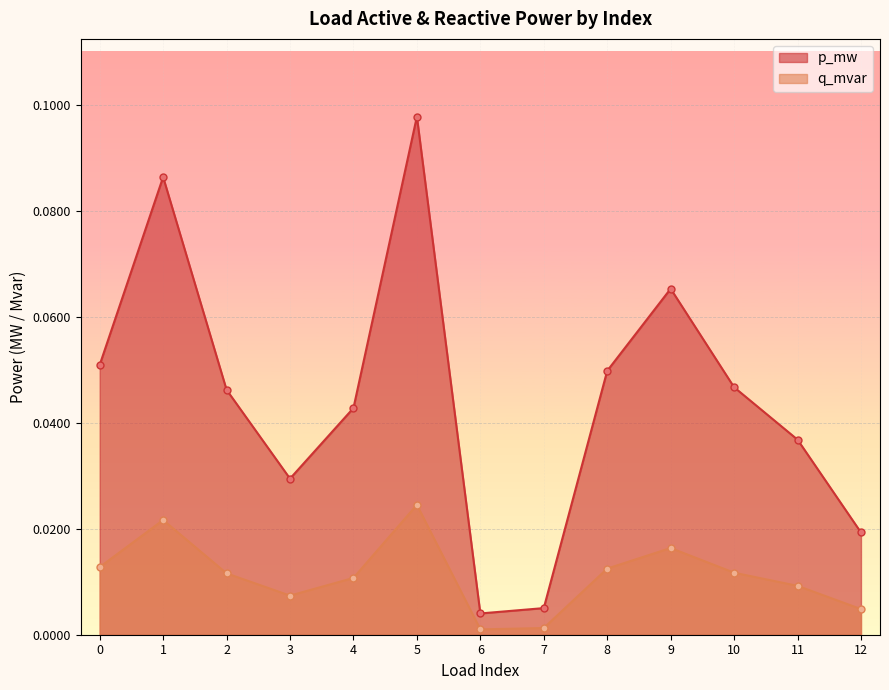

Reading left to right, transcribe all the data shown in this chart.

p_mw: 0=0.1	1=0.1	2=0.0	3=0.0	4=0.0	5=0.1	6=0.0	7=0.0	8=0.0	9=0.1	10=0.0	11=0.0	12=0.0
q_mvar: 0=0.0	1=0.0	2=0.0	3=0.0	4=0.0	5=0.0	6=0.0	7=0.0	8=0.0	9=0.0	10=0.0	11=0.0	12=0.0